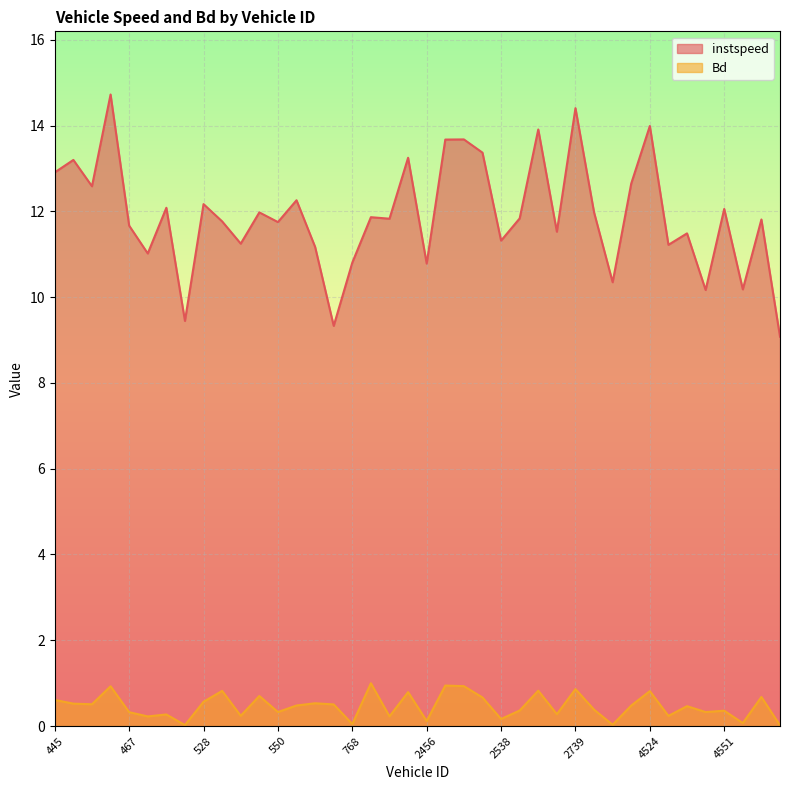

Is it true that Bd equals 0.0 at 6443?

True